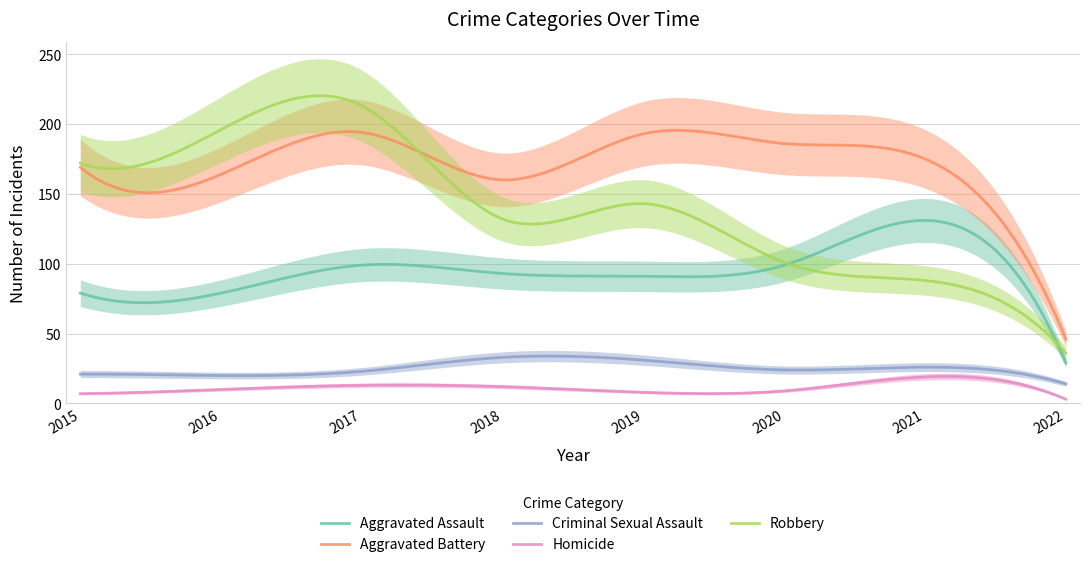

Reading left to right, what are all the values shown in this chart?

Aggravated Assault: 2015=79	2016=79	2017=99	2018=93	2019=91	2020=99	2021=131	2022=29
Aggravated Battery: 2015=169	2016=164	2017=194	2018=160	2019=193	2020=186	2021=175	2022=46
Criminal Sexual Assault: 2015=21	2016=20	2017=23	2018=33	2019=31	2020=24	2021=26	2022=14
Homicide: 2015=7	2016=10	2017=13	2018=12	2019=8	2020=9	2021=19	2022=3
Robbery: 2015=172	2016=196	2017=213	2018=132	2019=143	2020=101	2021=88	2022=36